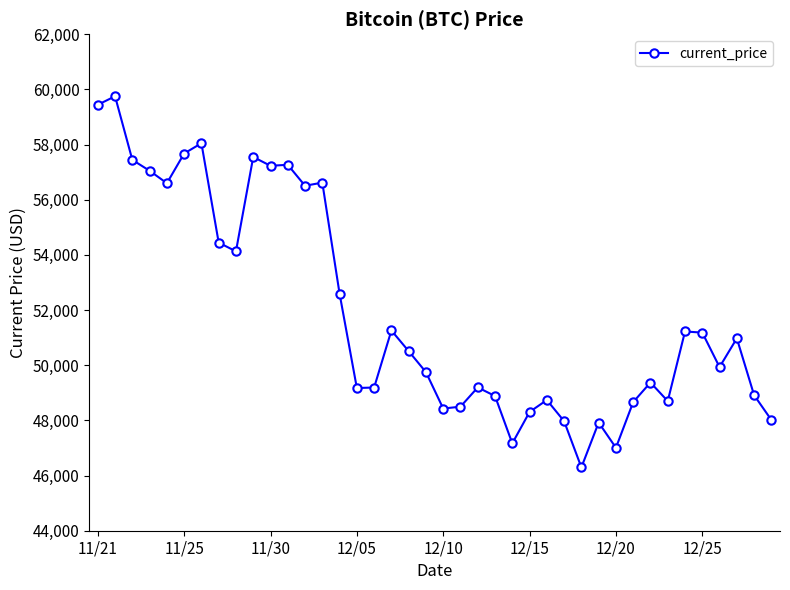

True or false: the data has more than 1 interior local peaks.

True